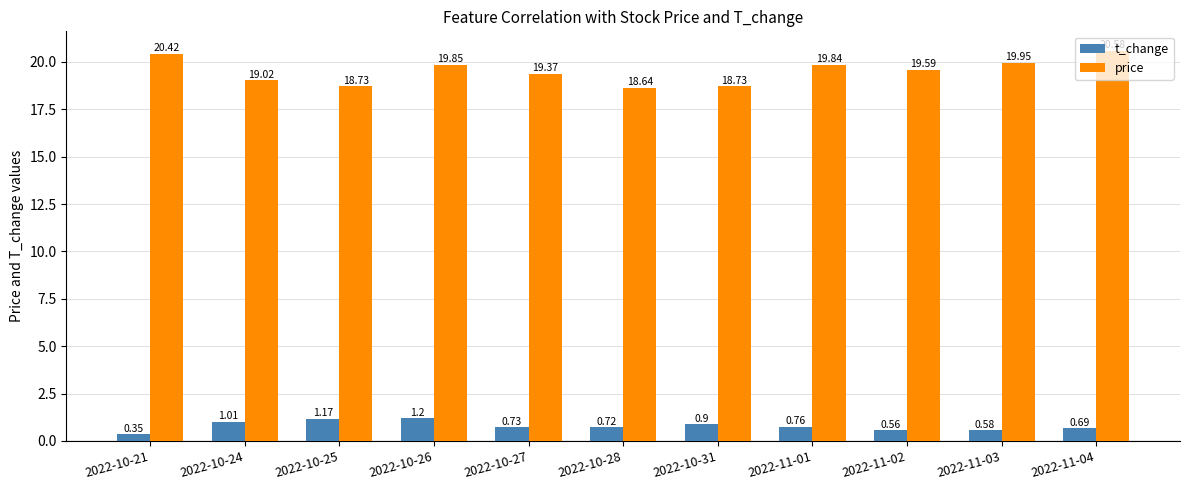

Which series has the largest range (max minus min)?

price